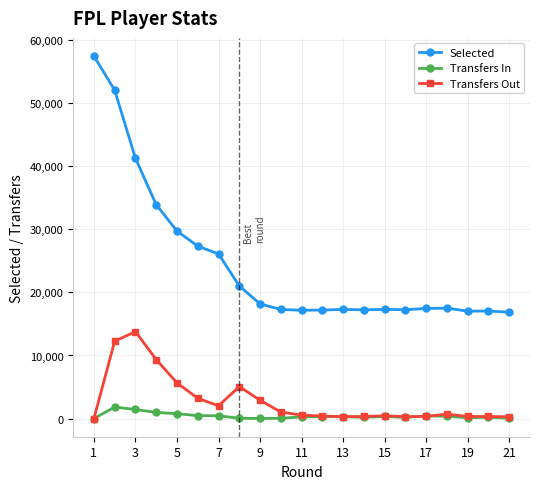

True or false: Selected and Transfers Out cross at least once.

False